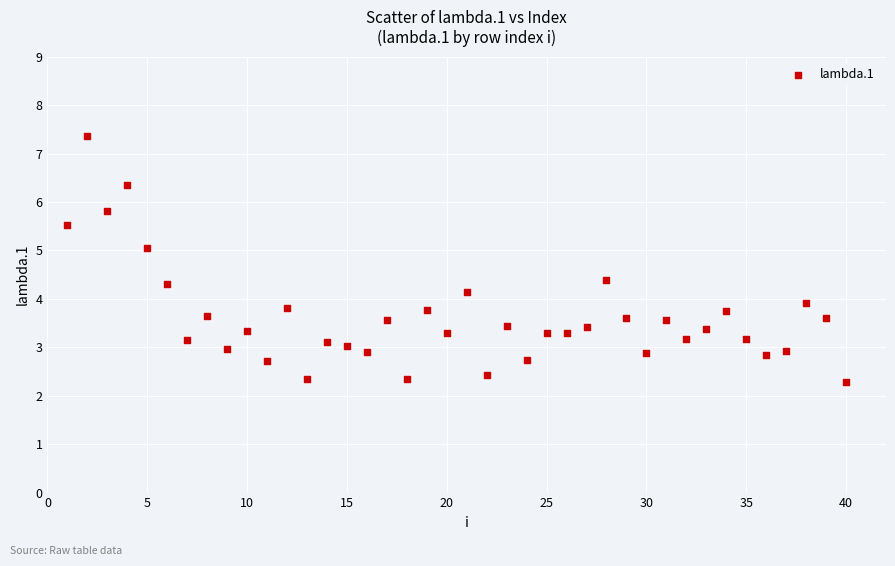

What is the range of X values (max minus min)?

39.0